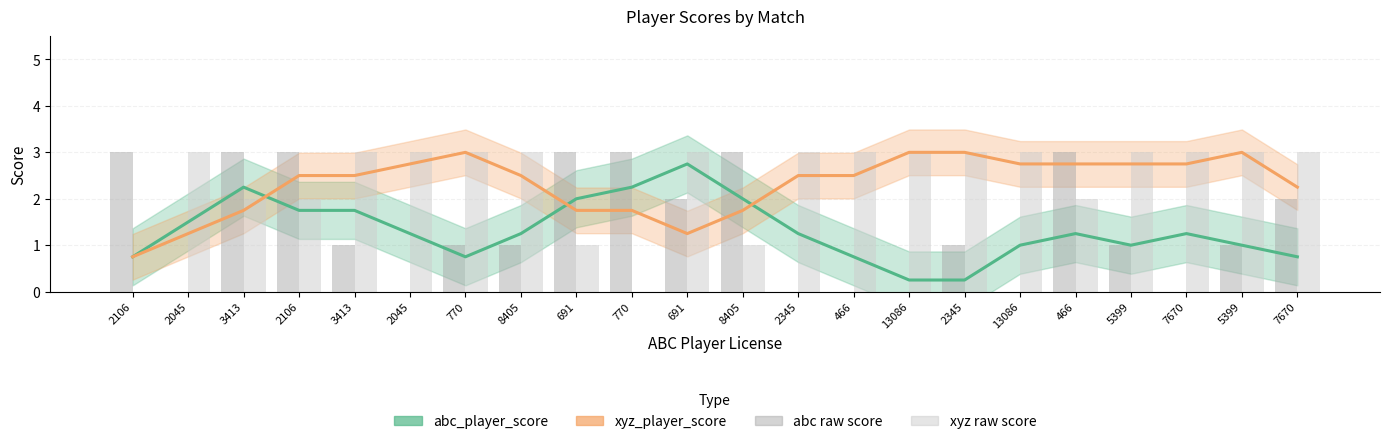

What is the maximum value for xyz_player_score?

3.0